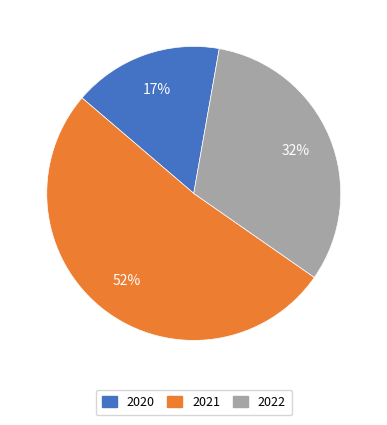

Approximately how many times larger is the value at 2021 compared to 2020?

3.1